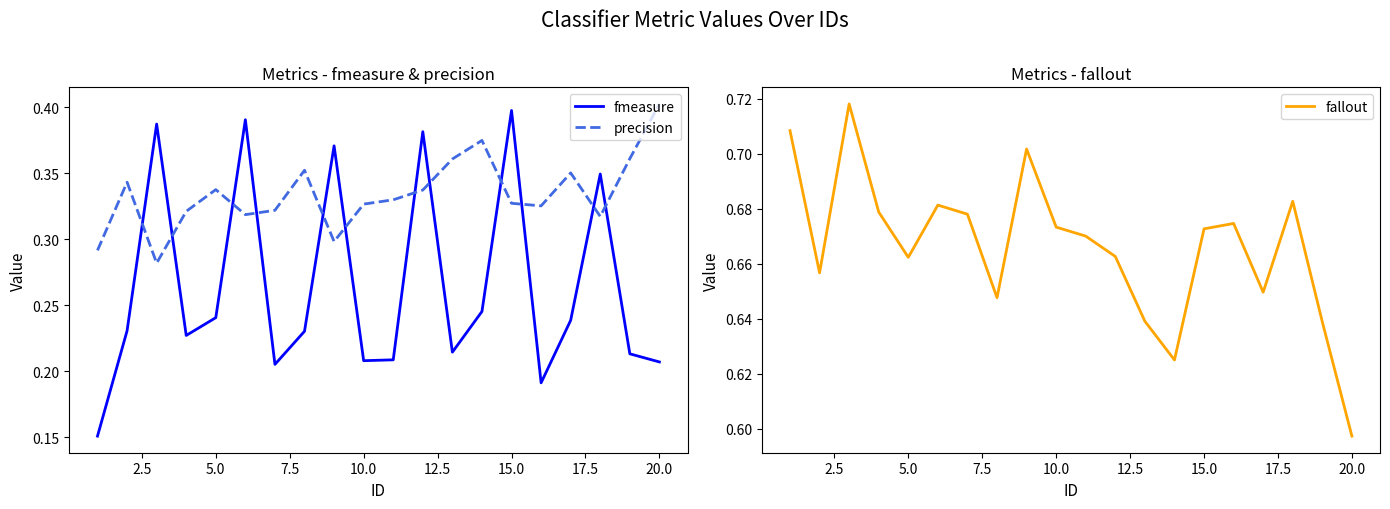

Which series ends up on top after the final intersection of precision and fmeasure?

precision